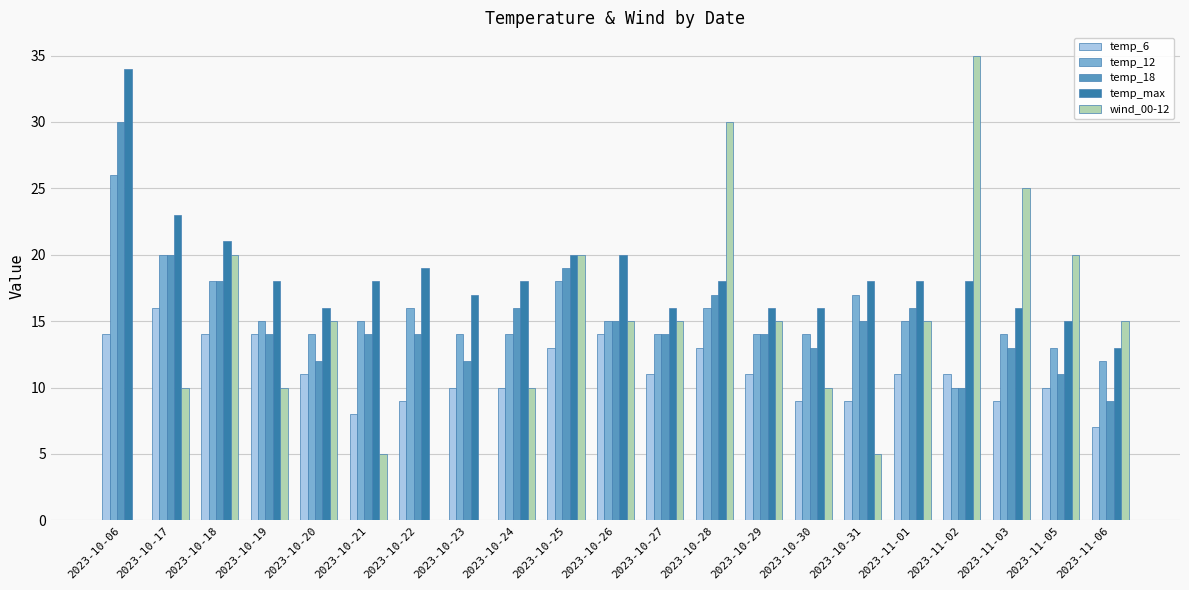

What is the sum of the temp_6 values at 2023-10-23 and 2023-10-19?

24